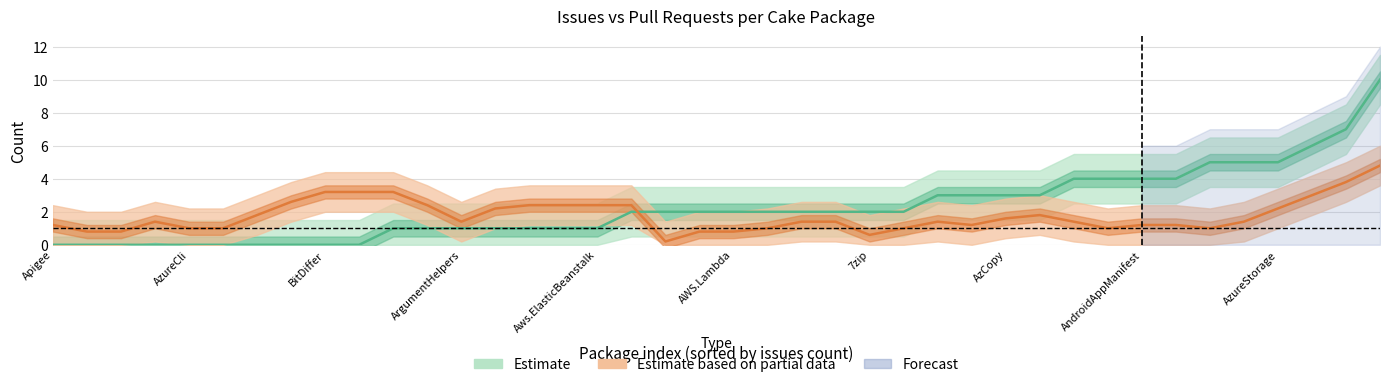

Is the value of Estimate at 11 greater than the value of Estimate based on partial data at 30?

No